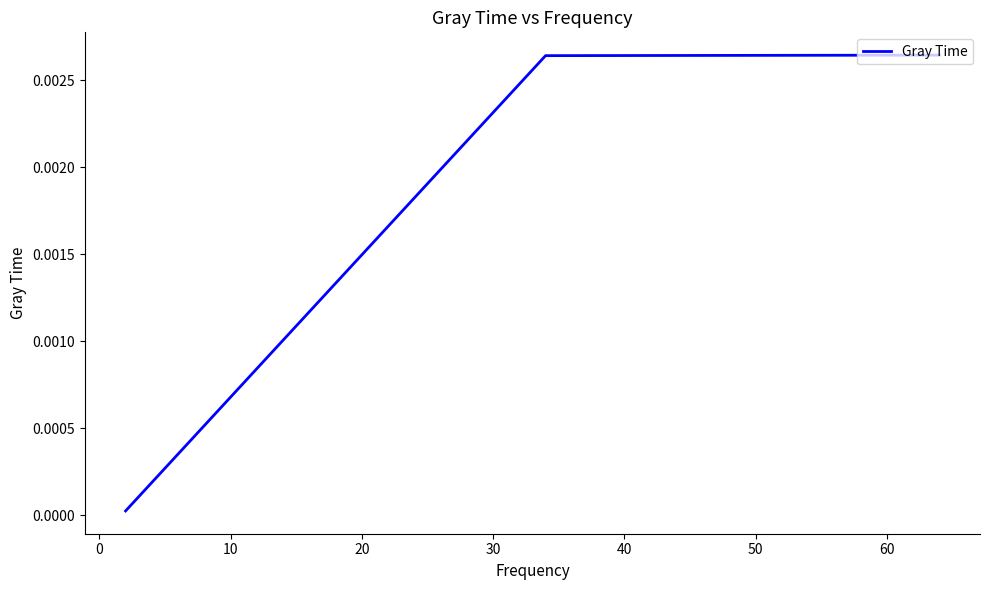

How many series are shown in this chart?

1